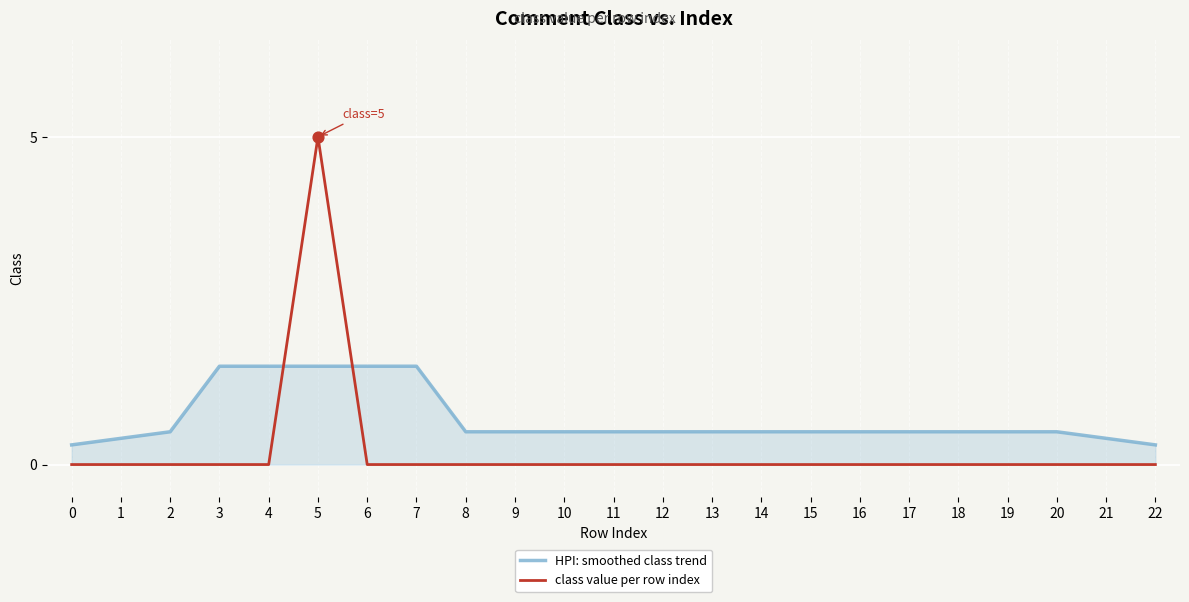

At how many categories does at least one series exceed 1?

5